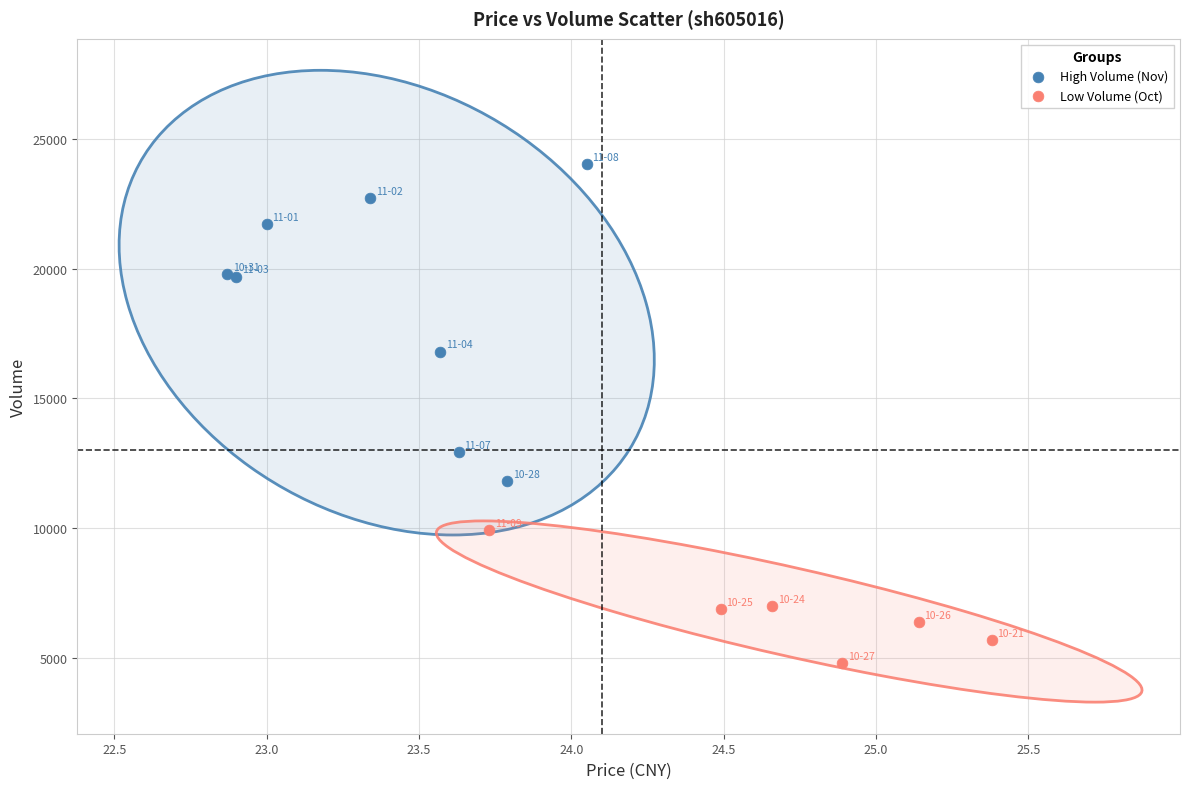

Which series has the largest Y range (max minus min)?

High Volume (Nov)